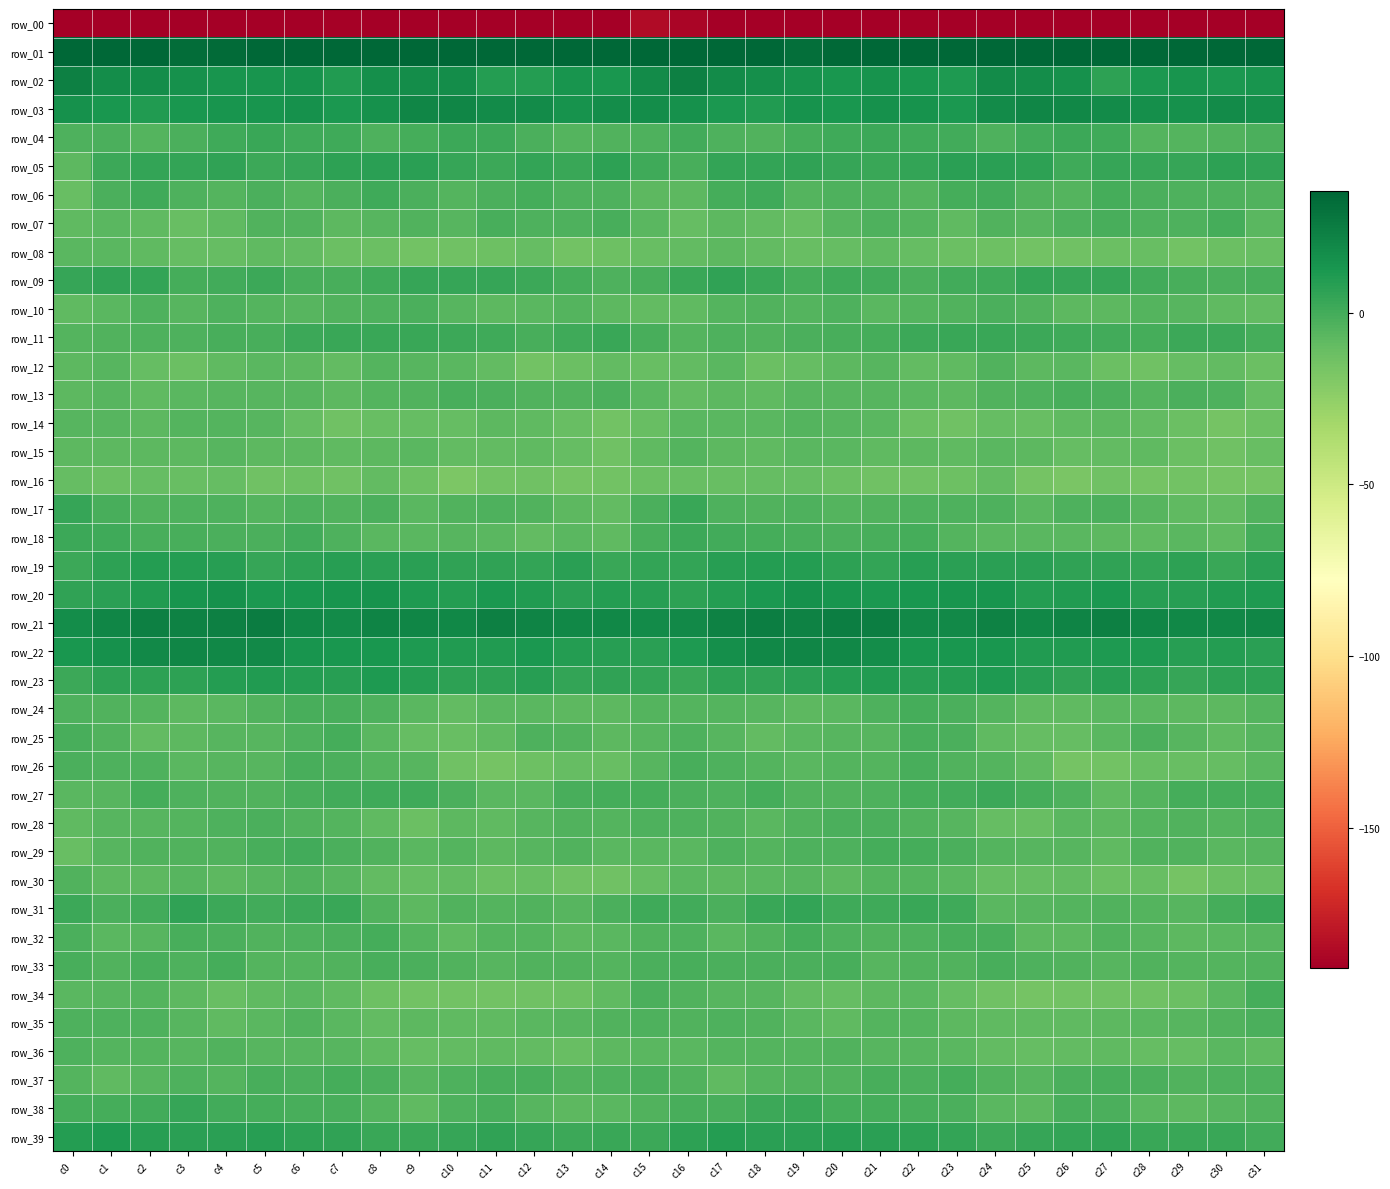

What is the maximum value shown in the chart?

58.6